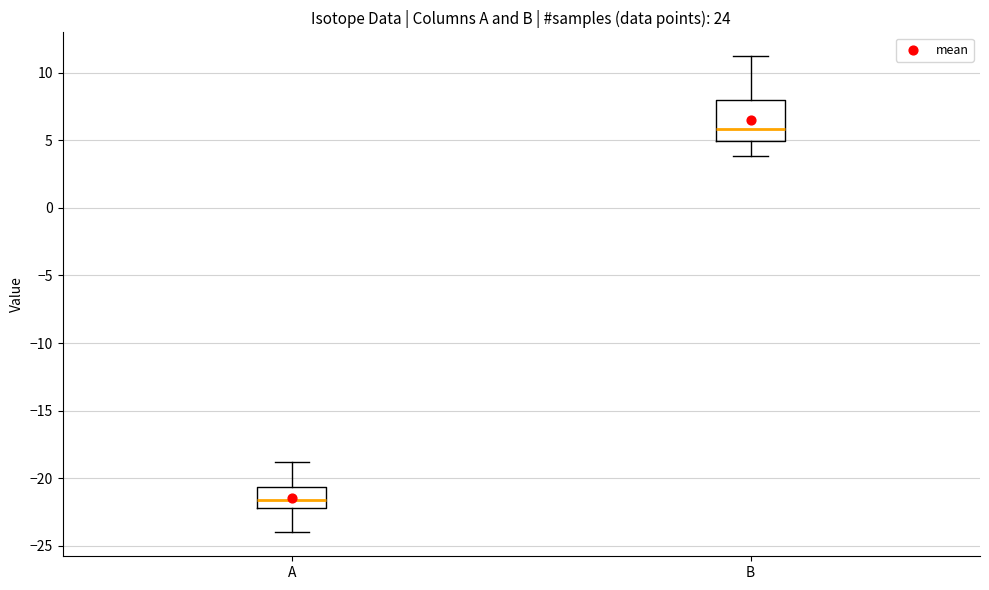

Where is the lower edge of the box for B on the y-axis? The values are not printed on the chart, so give them approximately, as read against the axis.

5.0